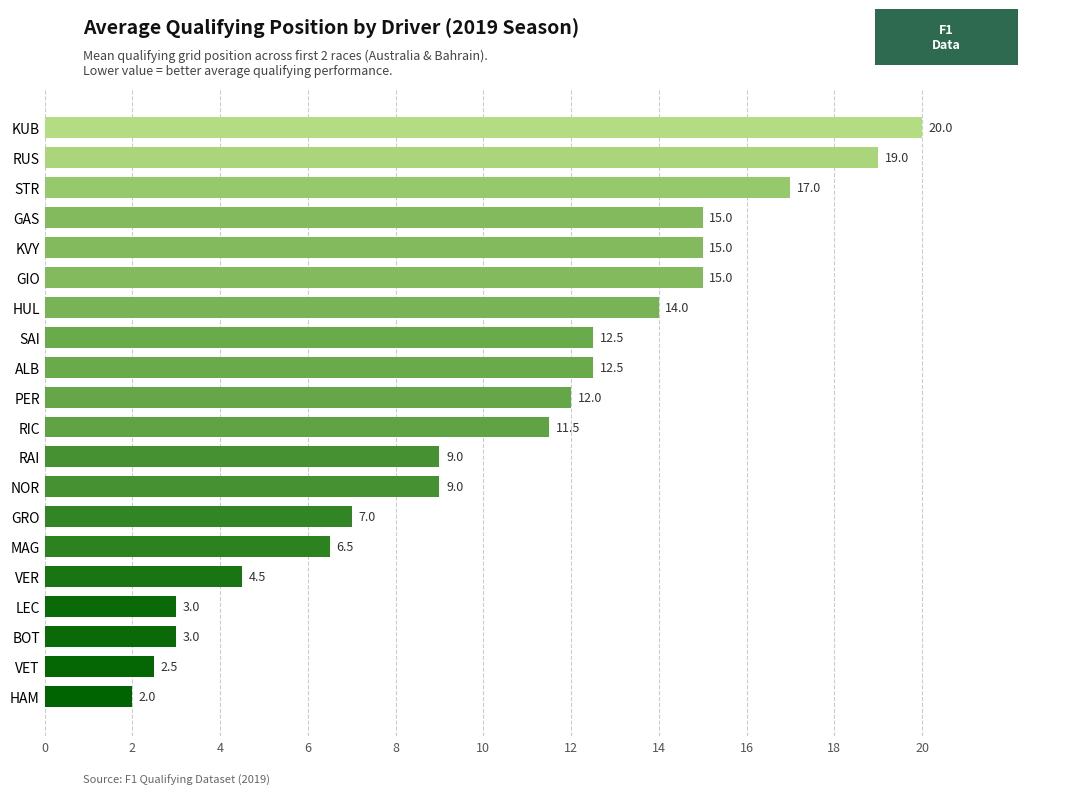

Which category has the highest value across all series?

KUB